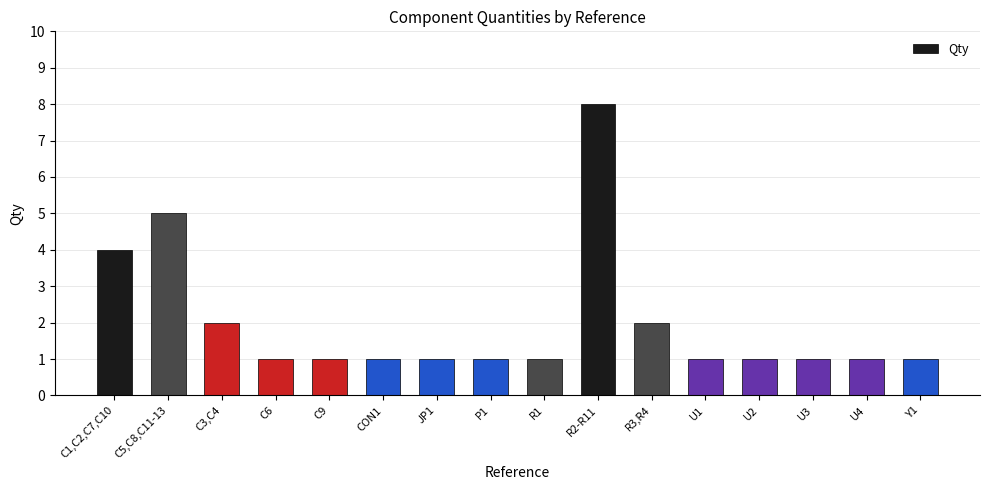

What is the label of the 14th bar from the right?

C3,C4